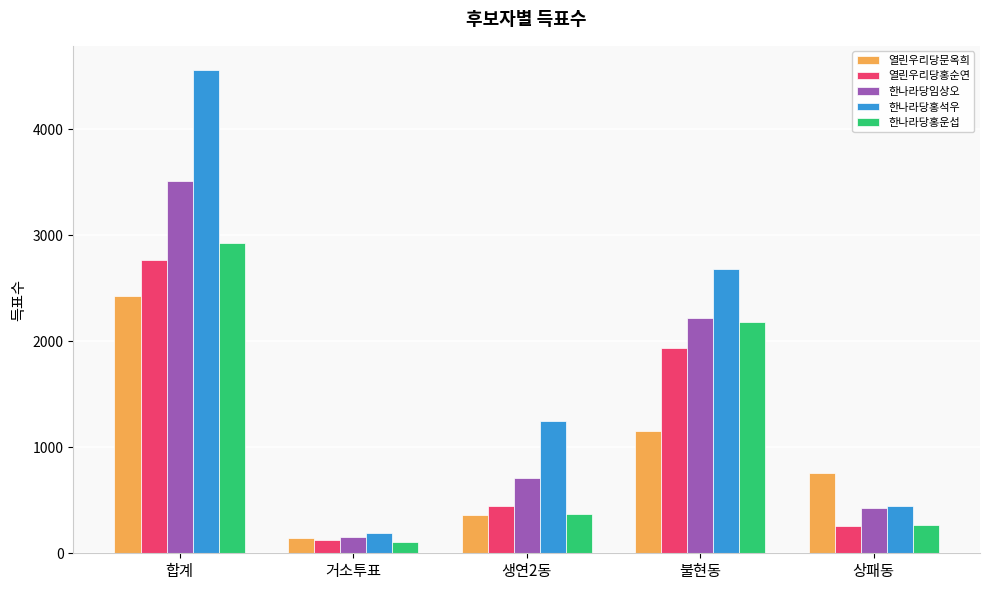

The value of 한나라당홍운섭 at 불현동 is 2184. True or false?

True